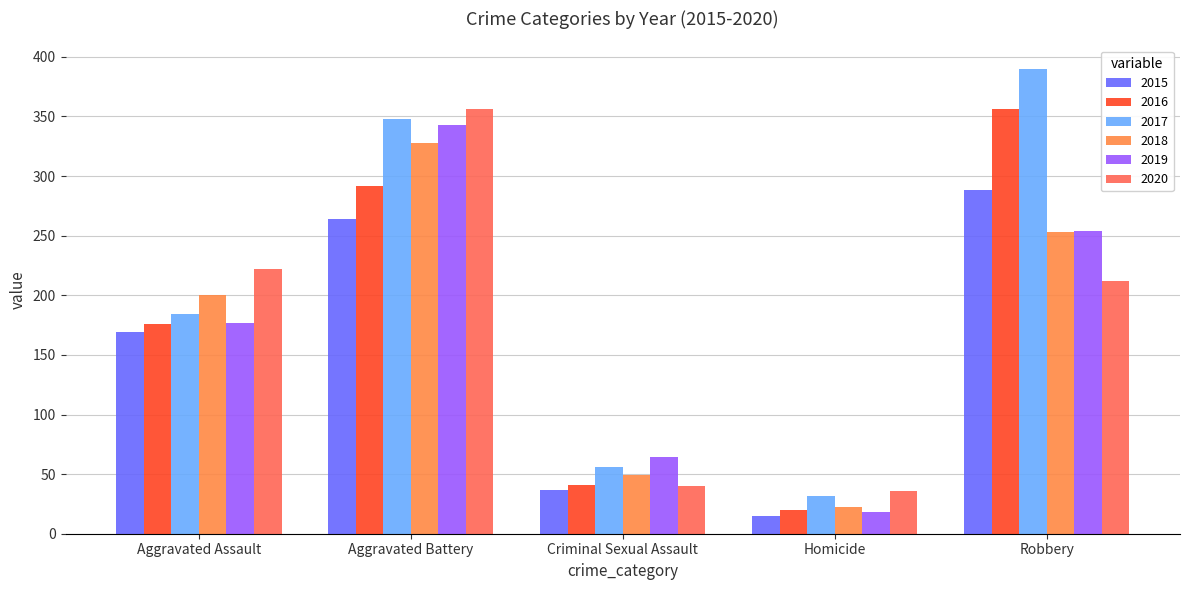

What is the label of the 4th bar from the left?

Homicide